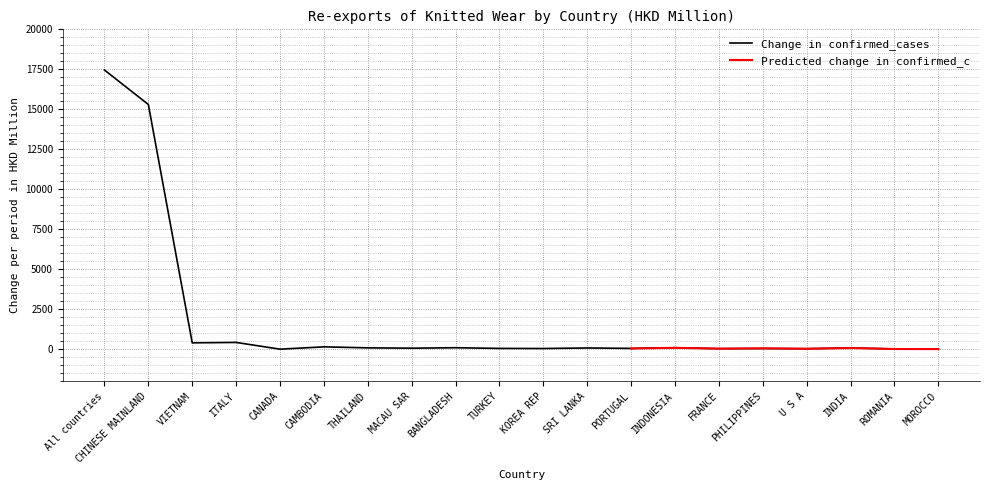

Which has a higher value, U S A or MOROCCO?

U S A